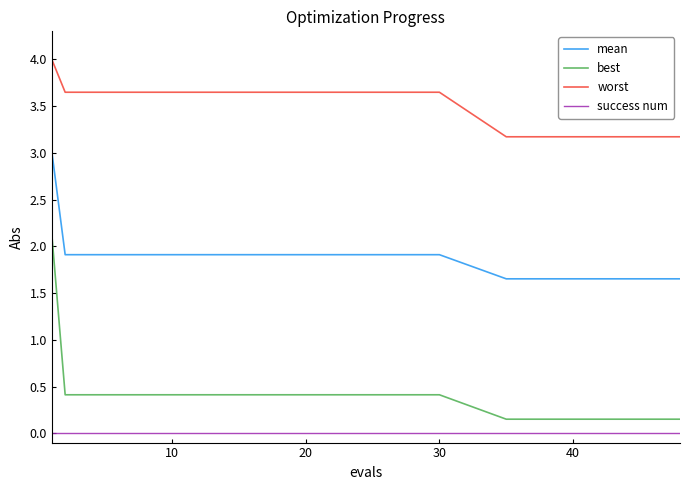

What are all the series names shown in the legend?

mean, best, worst, success num